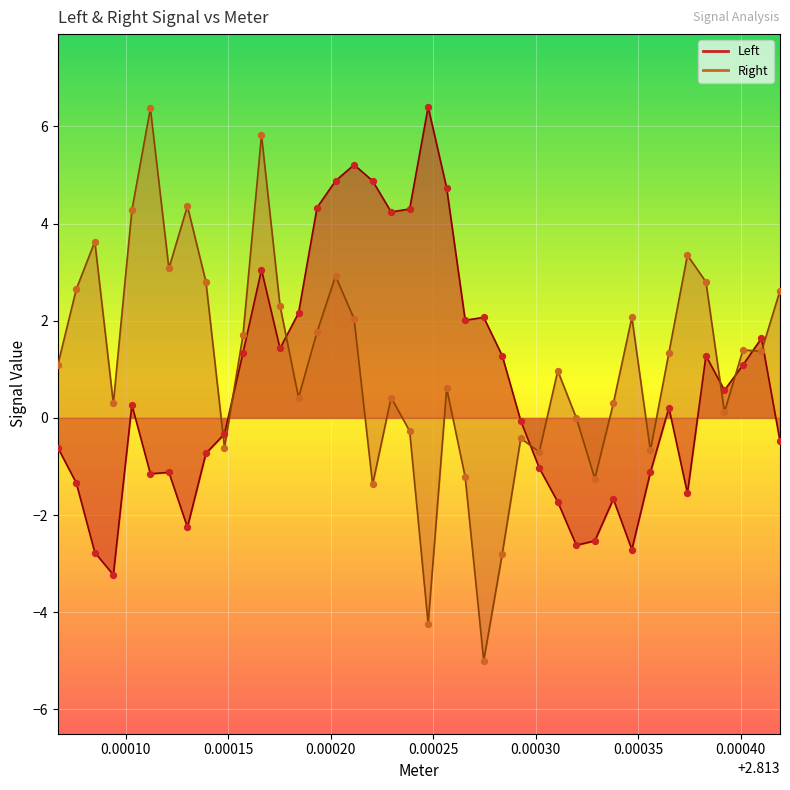

Is the value of Left at 0.00005 greater than the value of Right at 30?

No